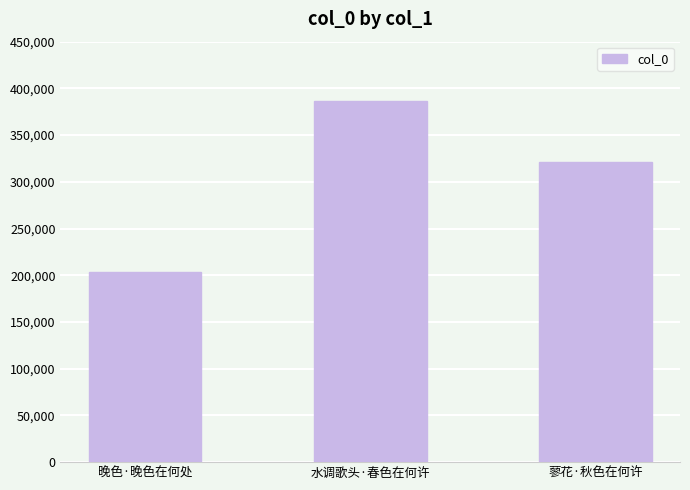

Rank the categories by value from lowest to highest.

晚色·晚色在何处, 蓼花·秋色在何许, 水调歌头·春色在何许